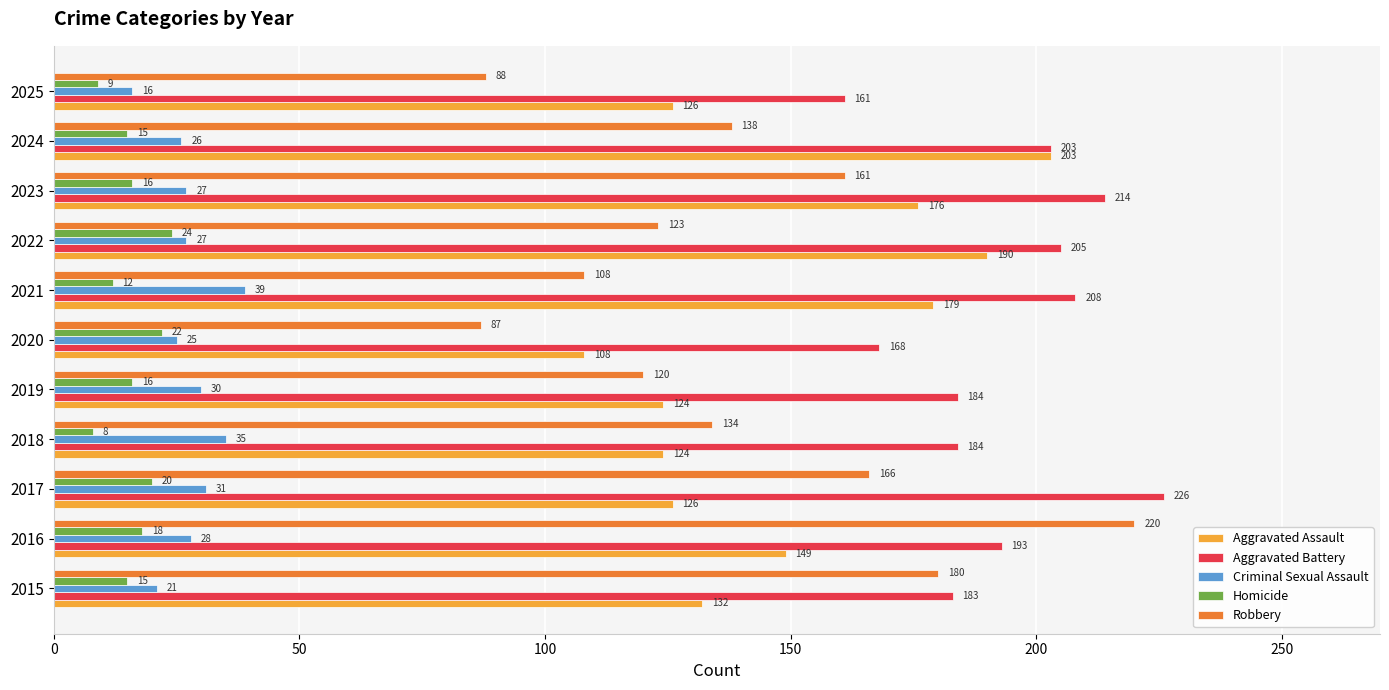

Which series has the widest spread of values?

Robbery